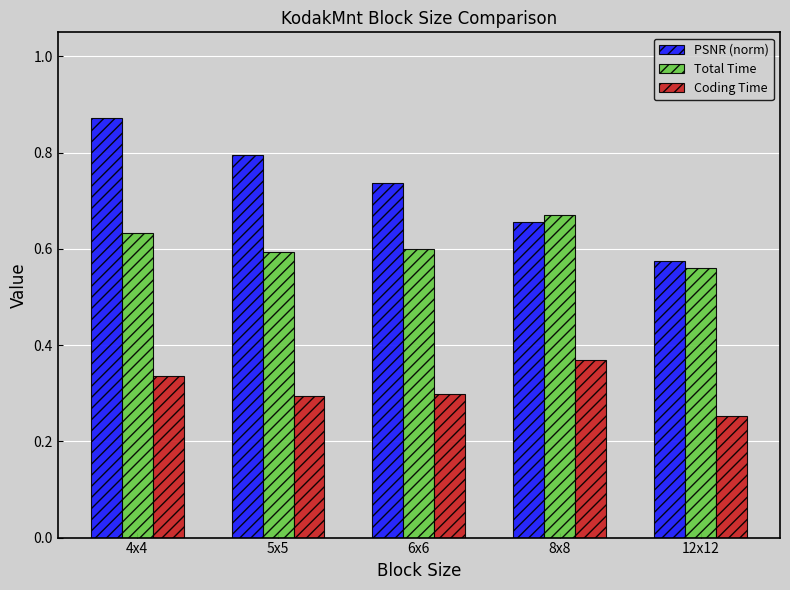

Which series has the widest spread of values?

PSNR (norm)